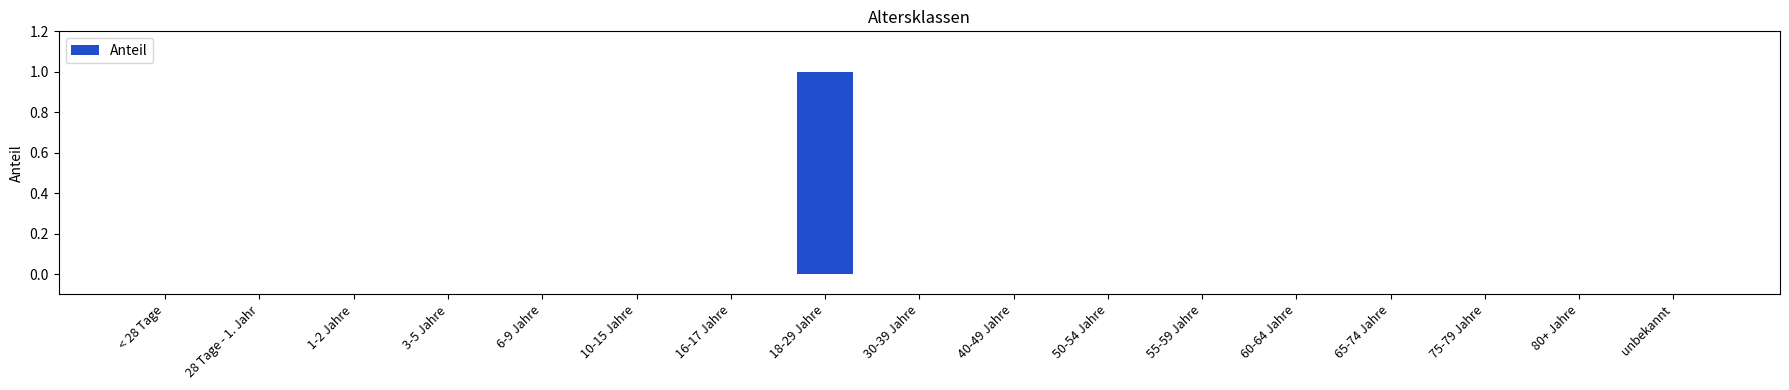

At which category does the chart reach its peak across all series?

18-29 Jahre